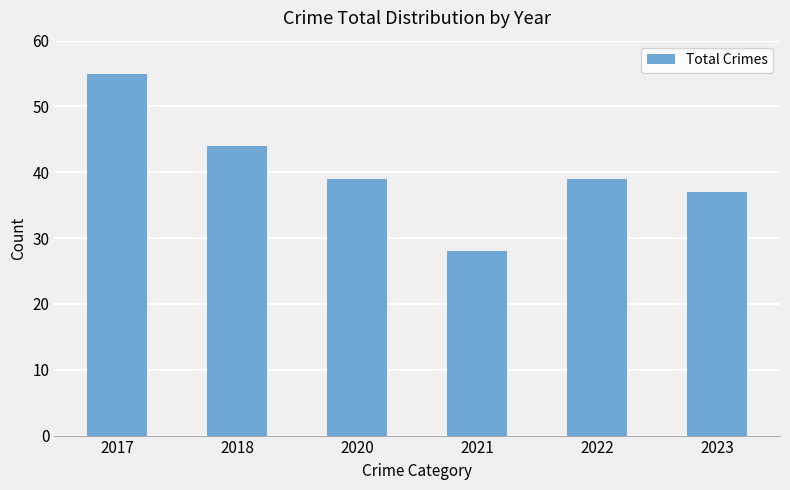

The chart shows a value of 30 at 2018. True or false?

False